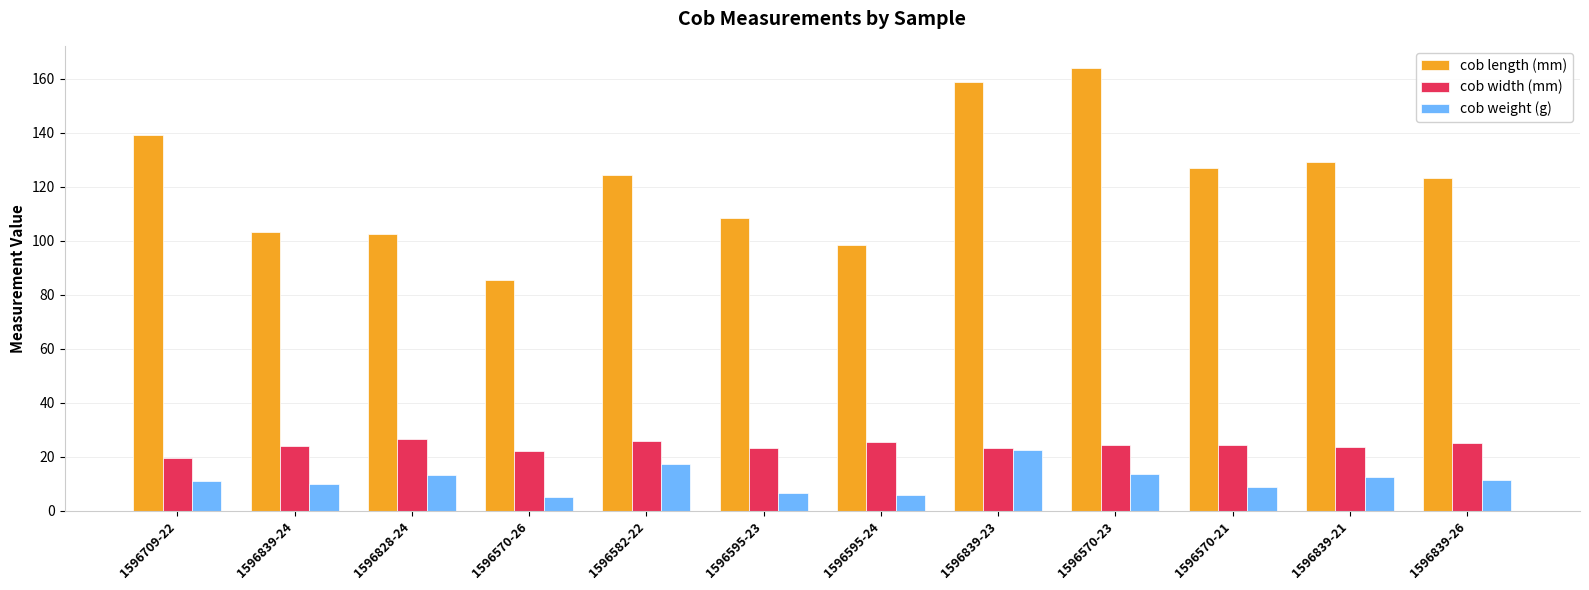

What is the approximate value of cob length (mm) at 1596709-22?

139.3